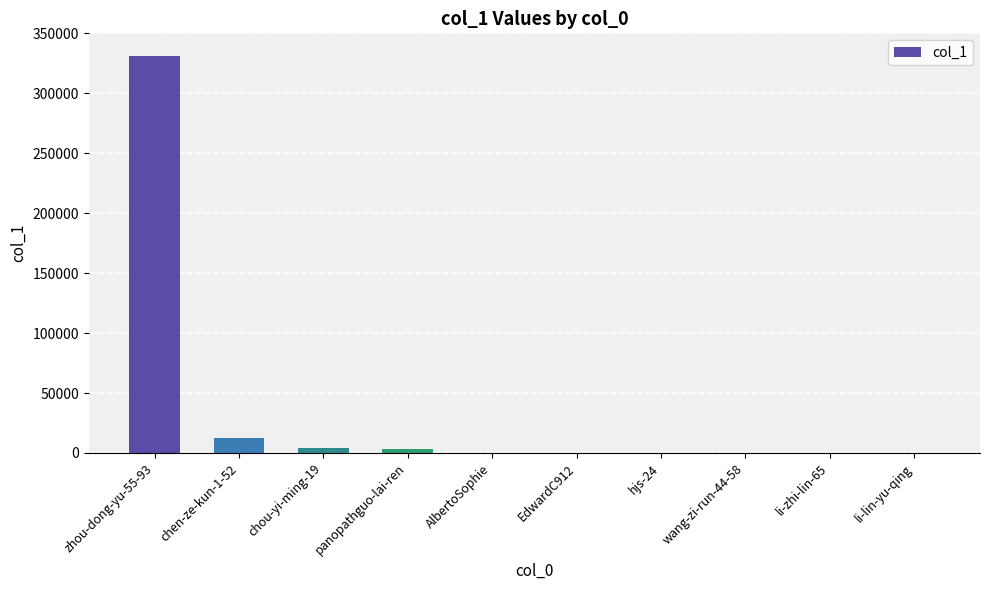

At which label is the value closest to 165386?

chen-ze-kun-1-52